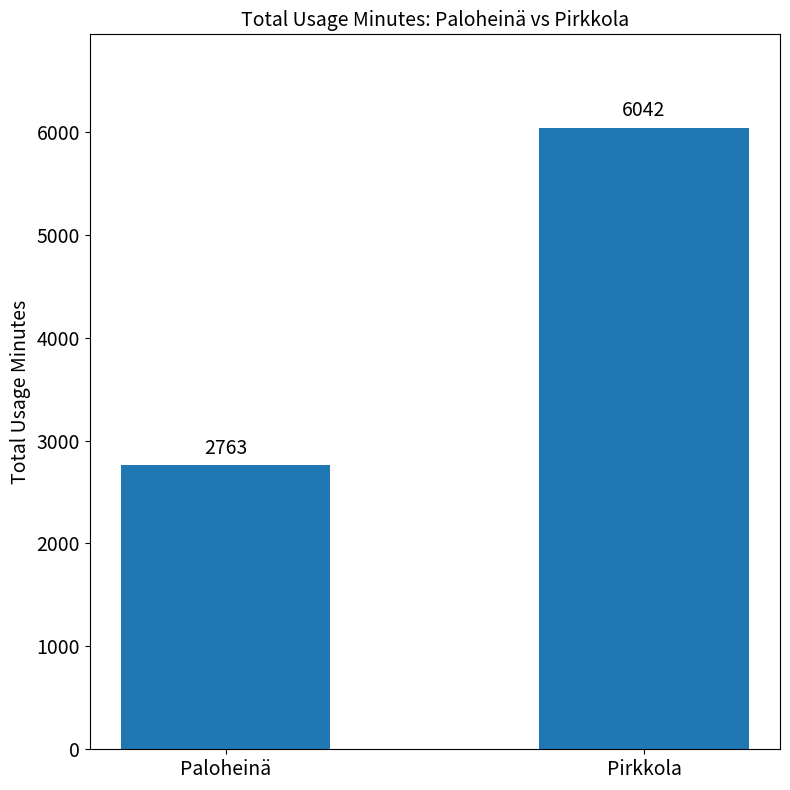

Rank the categories by value from highest to lowest.

Pirkkola, Paloheinä